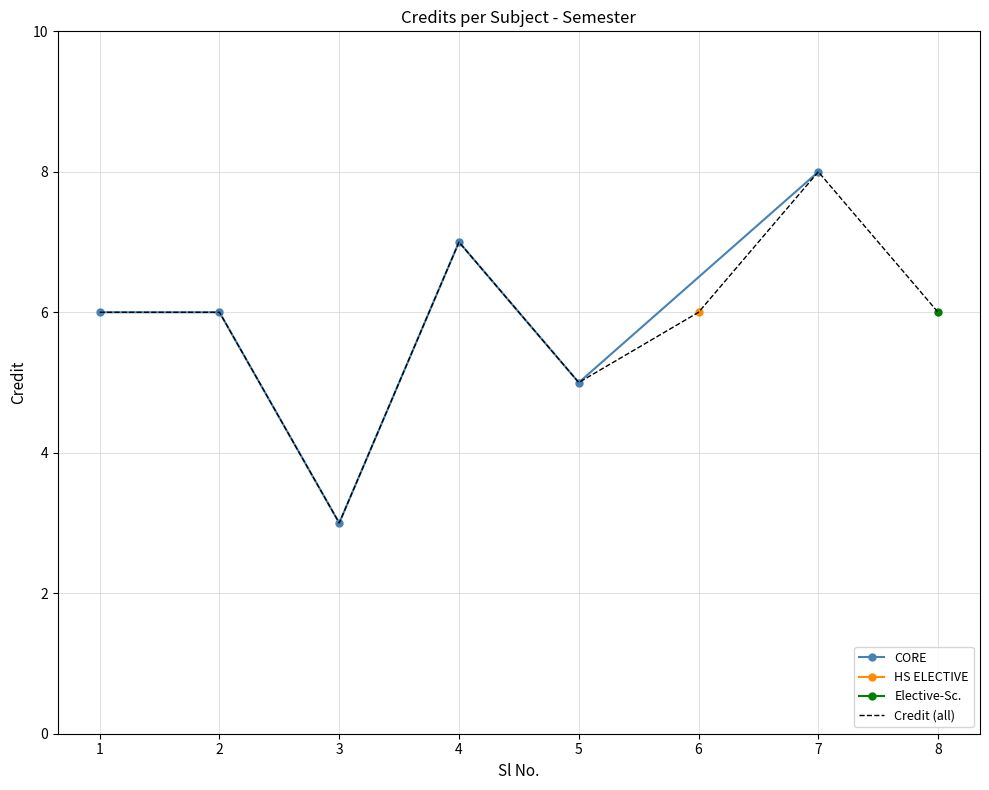

Rank the categories by value from lowest to highest.

3, 5, 1, 2, 6, 8, 4, 7